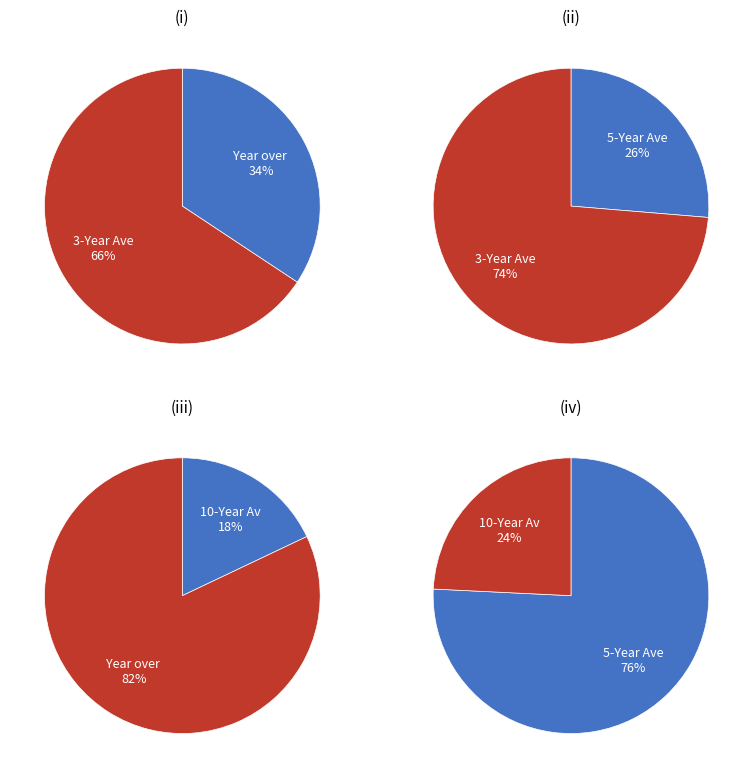

To the nearest percent, what is the difference between the Year over Year and 5-Year Average slice percentages?

8%